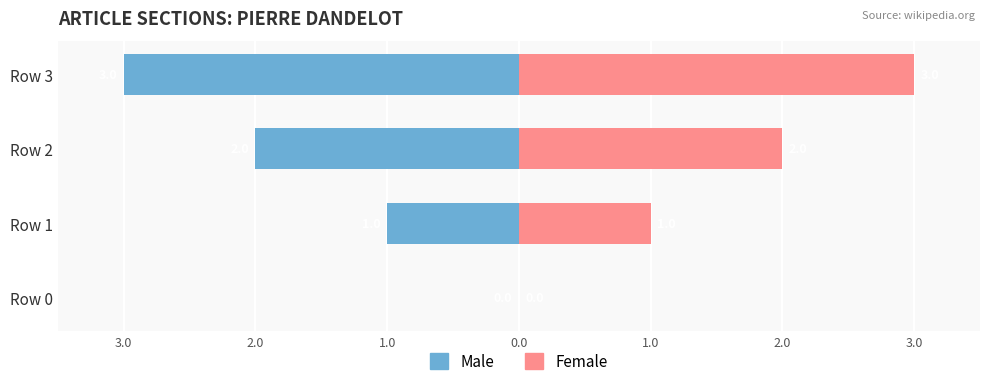

Reading left to right, list all the values displayed in this chart.

Male: 0	-1	-2	-3
Female: 0	1	2	3